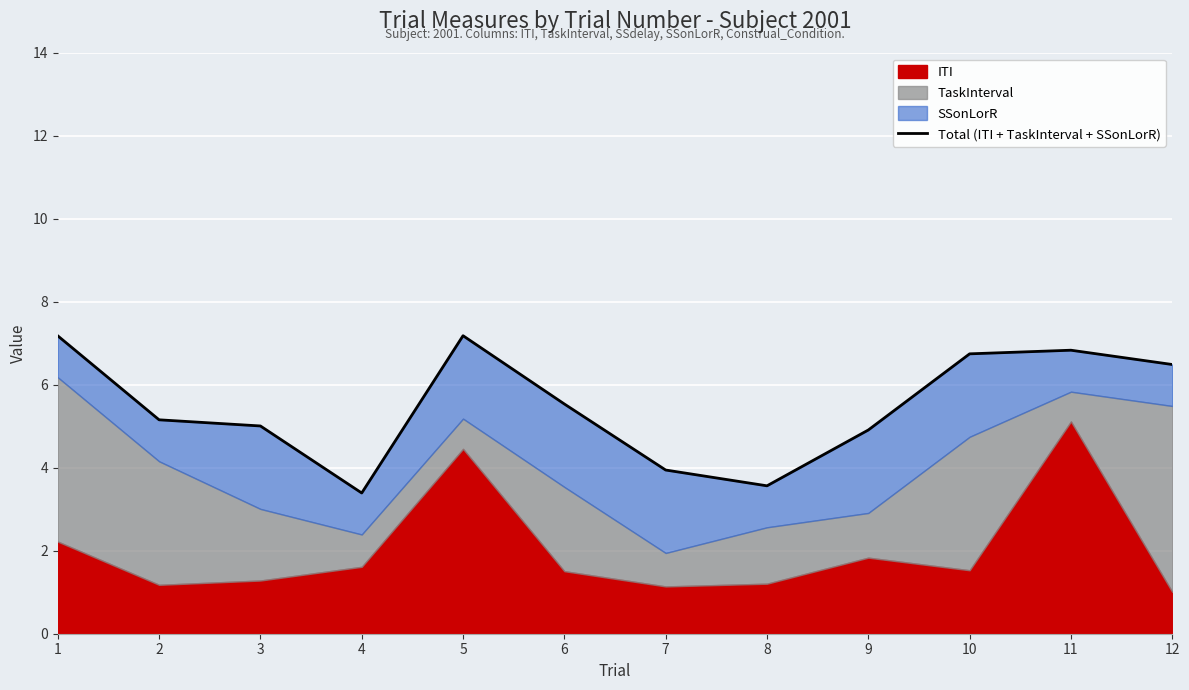

What is the ratio of the value at 4 to the value at 1?

0.5